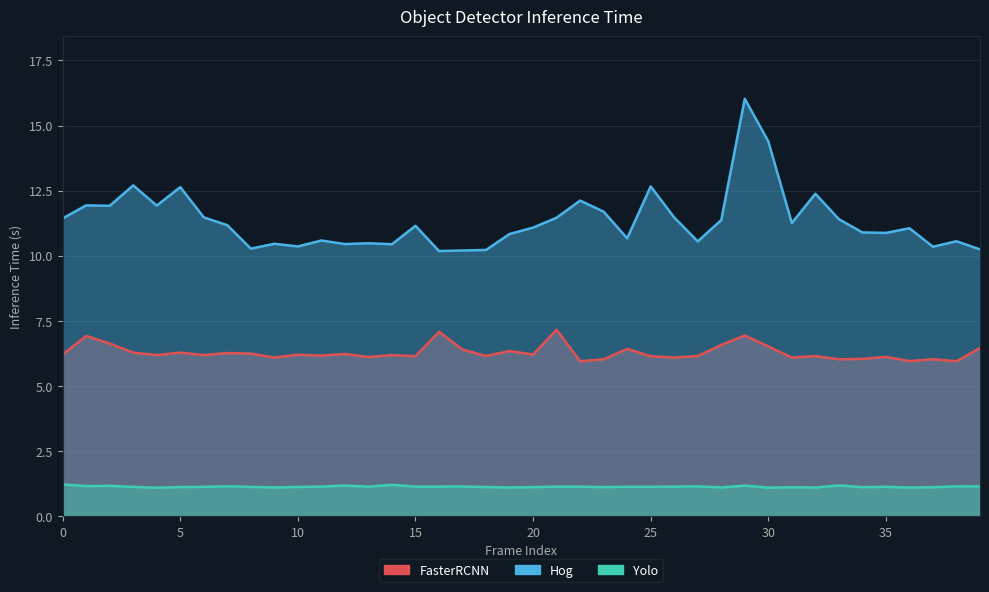

Rank the categories by Hog value from lowest to highest.

16, 17, 18, 39, 8, 37, 10, 14, 12, 9, 13, 27, 38, 11, 24, 19, 35, 34, 36, 20, 15, 7, 31, 28, 33, 0, 21, 26, 6, 23, 2, 4, 1, 22, 32, 5, 25, 3, 30, 29